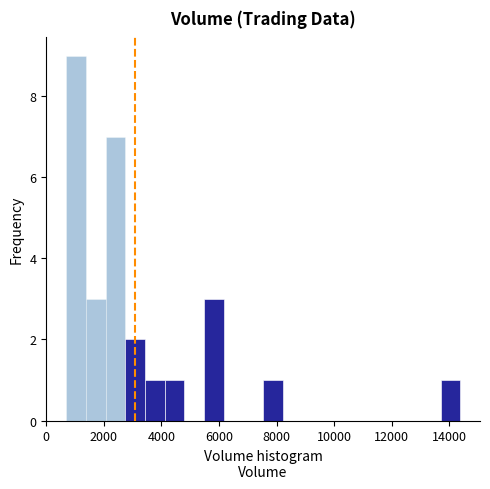

Read against the x-axis, roughly where is the centre of the tallest bar?

1000